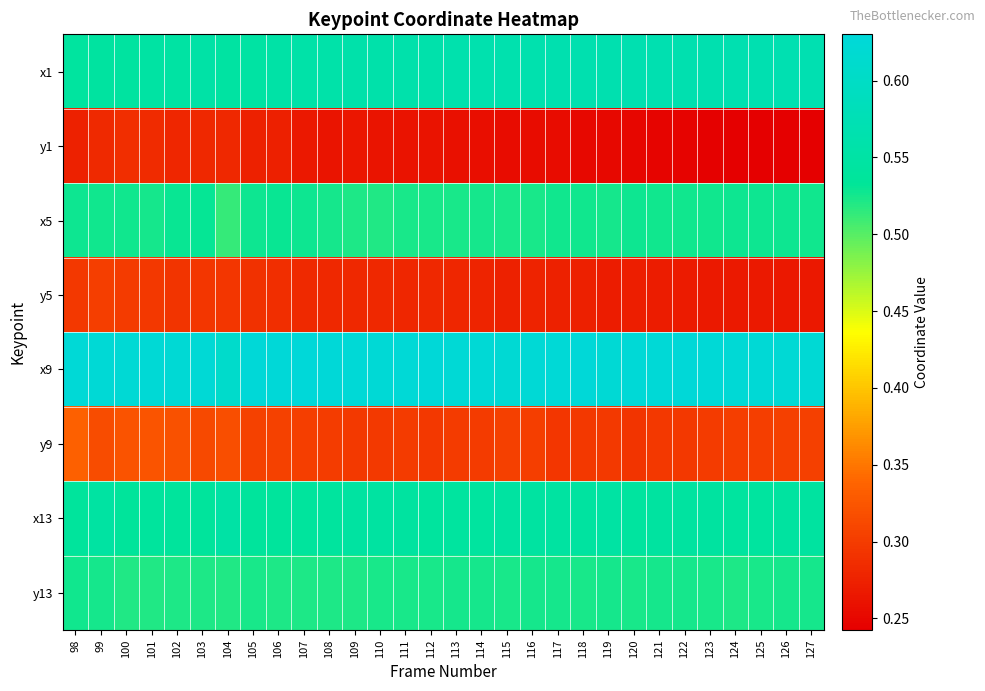

Reading right to left, extract all data points from this chart.

x1: 127=0.6	126=0.6	125=0.6	124=0.6	123=0.6	122=0.6	121=0.6	120=0.6	119=0.6	118=0.6	117=0.6	116=0.6	115=0.6	114=0.6	113=0.6	112=0.6	111=0.6	110=0.6	109=0.6	108=0.6	107=0.6	106=0.6	105=0.5	104=0.5	103=0.6	102=0.5	101=0.5	100=0.5	99=0.5	98=0.5
y1: 127=0.2	126=0.2	125=0.2	124=0.2	123=0.2	122=0.2	121=0.2	120=0.2	119=0.3	118=0.3	117=0.3	116=0.3	115=0.3	114=0.3	113=0.3	112=0.3	111=0.3	110=0.3	109=0.3	108=0.3	107=0.3	106=0.3	105=0.3	104=0.3	103=0.3	102=0.3	101=0.3	100=0.3	99=0.3	98=0.3
x5: 127=0.5	126=0.5	125=0.5	124=0.5	123=0.5	122=0.5	121=0.5	120=0.5	119=0.5	118=0.5	117=0.5	116=0.5	115=0.5	114=0.5	113=0.5	112=0.5	111=0.5	110=0.5	109=0.5	108=0.5	107=0.5	106=0.5	105=0.5	104=0.5	103=0.5	102=0.5	101=0.5	100=0.5	99=0.5	98=0.5
y5: 127=0.3	126=0.3	125=0.3	124=0.3	123=0.3	122=0.3	121=0.3	120=0.3	119=0.3	118=0.3	117=0.3	116=0.3	115=0.3	114=0.3	113=0.3	112=0.3	111=0.3	110=0.3	109=0.3	108=0.3	107=0.3	106=0.3	105=0.3	104=0.3	103=0.3	102=0.3	101=0.3	100=0.3	99=0.3	98=0.3
x9: 127=0.6	126=0.6	125=0.6	124=0.6	123=0.6	122=0.6	121=0.6	120=0.6	119=0.6	118=0.6	117=0.6	116=0.6	115=0.6	114=0.6	113=0.6	112=0.6	111=0.6	110=0.6	109=0.6	108=0.6	107=0.6	106=0.6	105=0.6	104=0.6	103=0.6	102=0.6	101=0.6	100=0.6	99=0.6	98=0.6
y9: 127=0.3	126=0.3	125=0.3	124=0.3	123=0.3	122=0.3	121=0.3	120=0.3	119=0.3	118=0.3	117=0.3	116=0.3	115=0.3	114=0.3	113=0.3	112=0.3	111=0.3	110=0.3	109=0.3	108=0.3	107=0.3	106=0.3	105=0.3	104=0.3	103=0.3	102=0.3	101=0.3	100=0.3	99=0.3	98=0.3
x13: 127=0.5	126=0.5	125=0.5	124=0.5	123=0.5	122=0.5	121=0.5	120=0.5	119=0.5	118=0.5	117=0.5	116=0.5	115=0.5	114=0.5	113=0.5	112=0.5	111=0.5	110=0.5	109=0.5	108=0.5	107=0.5	106=0.5	105=0.5	104=0.6	103=0.5	102=0.5	101=0.5	100=0.5	99=0.5	98=0.5
y13: 127=0.5	126=0.5	125=0.5	124=0.5	123=0.5	122=0.5	121=0.5	120=0.5	119=0.5	118=0.5	117=0.5	116=0.5	115=0.5	114=0.5	113=0.5	112=0.5	111=0.5	110=0.5	109=0.5	108=0.5	107=0.5	106=0.5	105=0.5	104=0.5	103=0.5	102=0.5	101=0.5	100=0.5	99=0.5	98=0.5